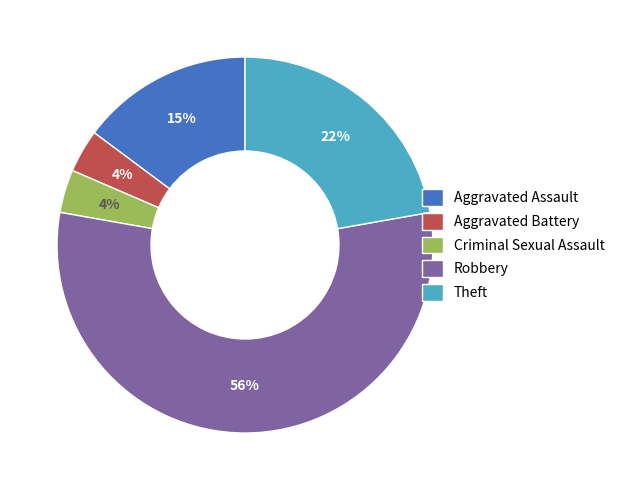

Does any single category account for the majority?

Yes